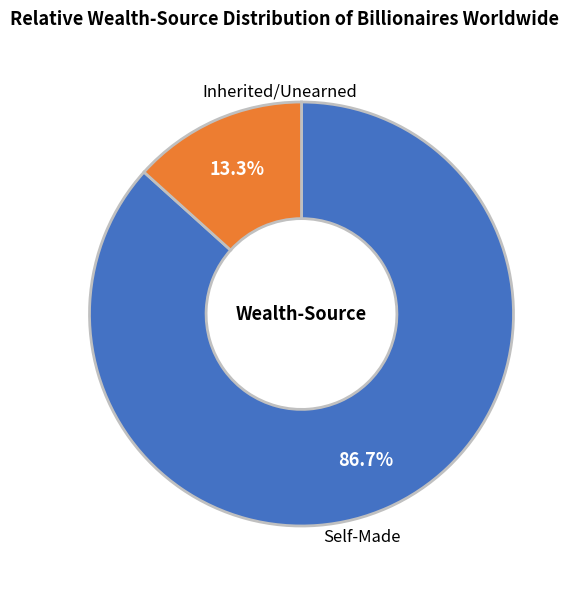

To the nearest percent, what is the average slice percentage?

50%